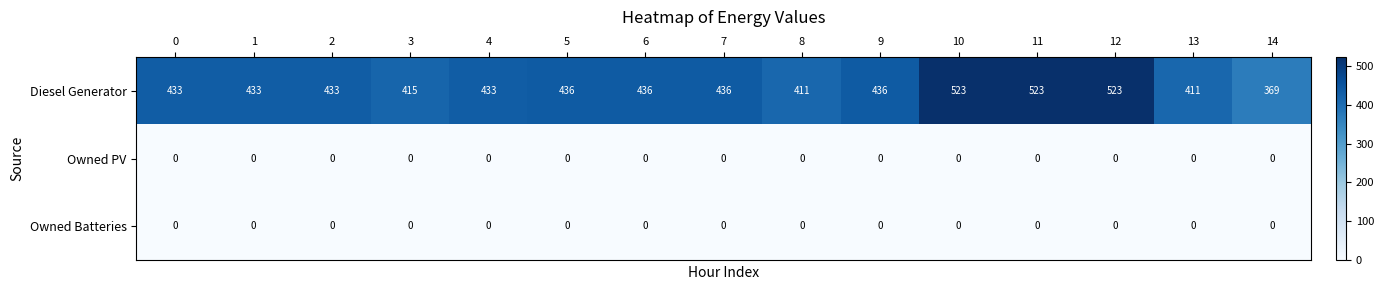

At how many categories does at least one series exceed 502?

3